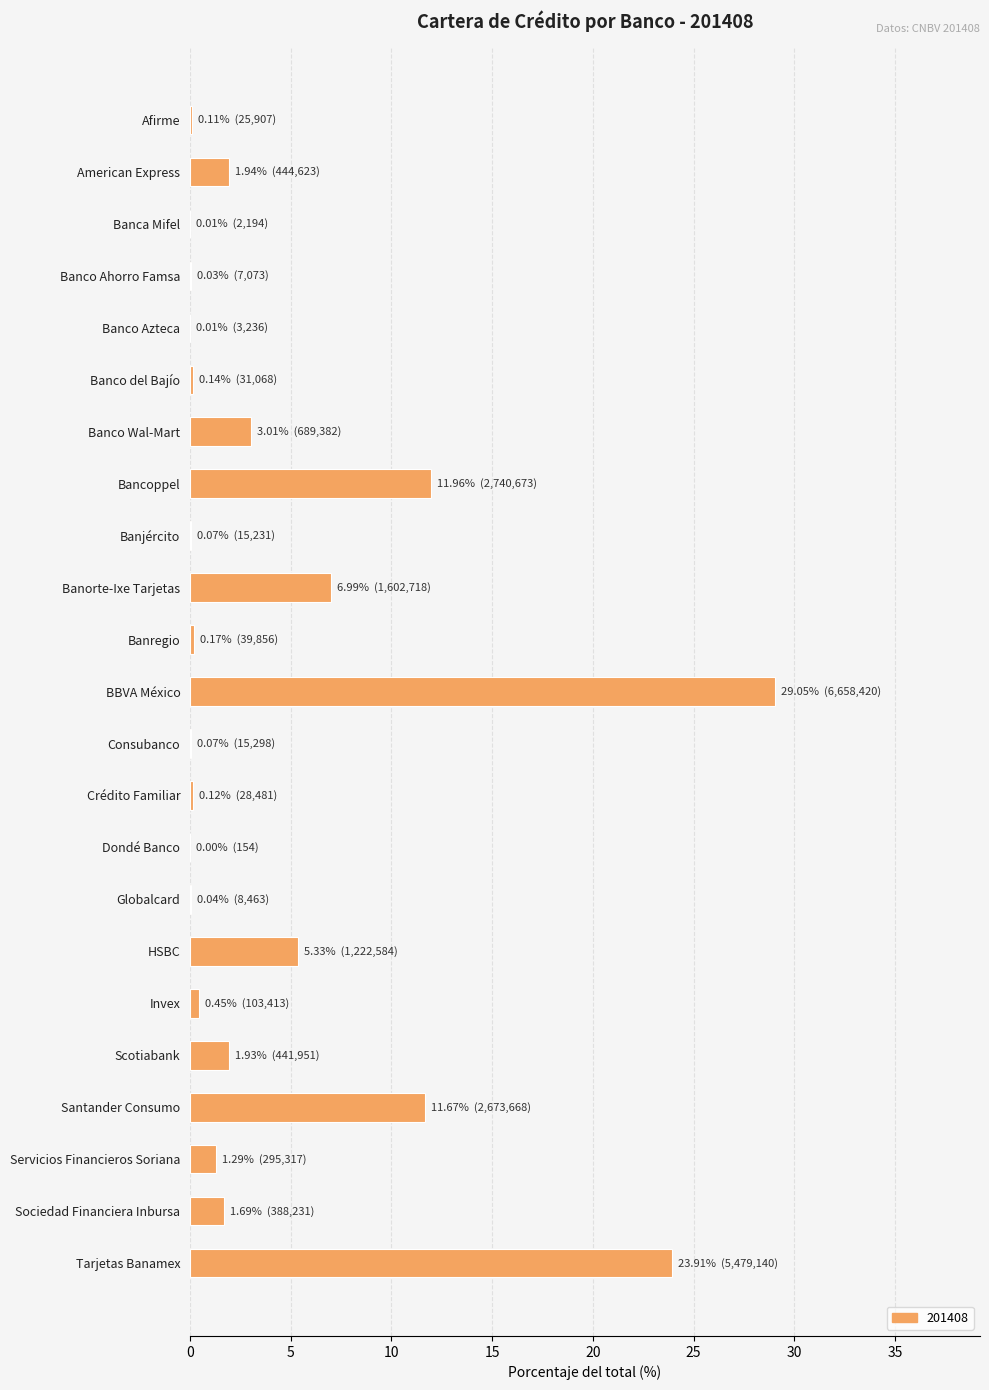

True or false: the data shows 10.1 at Banorte-Ixe Tarjetas.

False